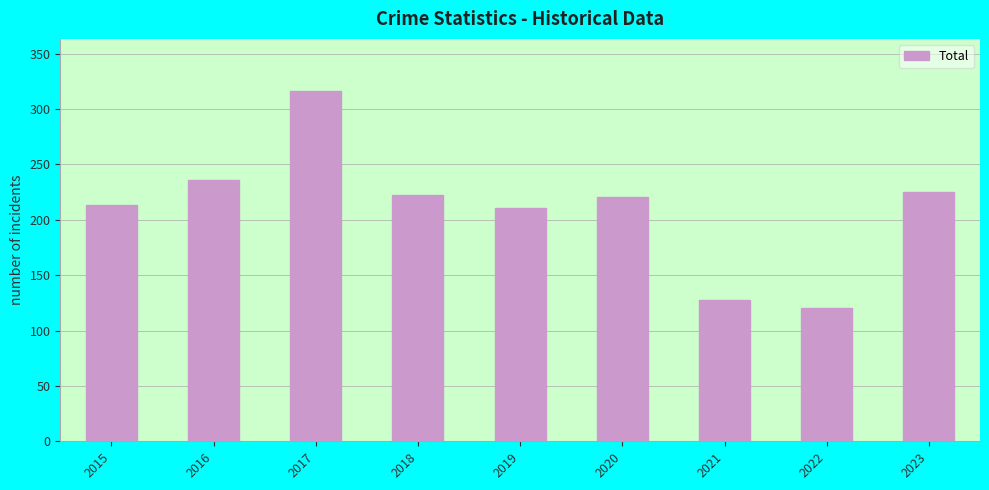

How many values are below 221?

4